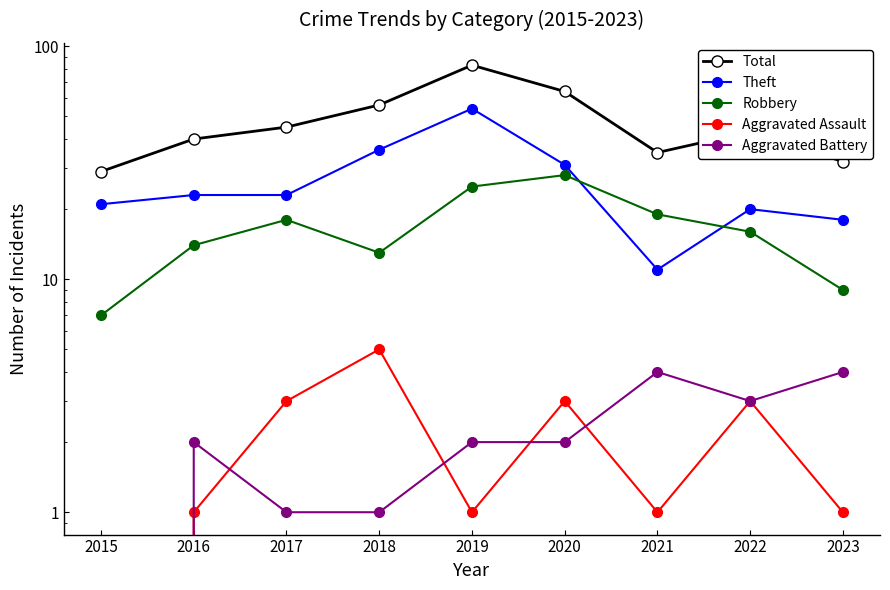

At which category does Aggravated Battery reach its first local peak?

2016